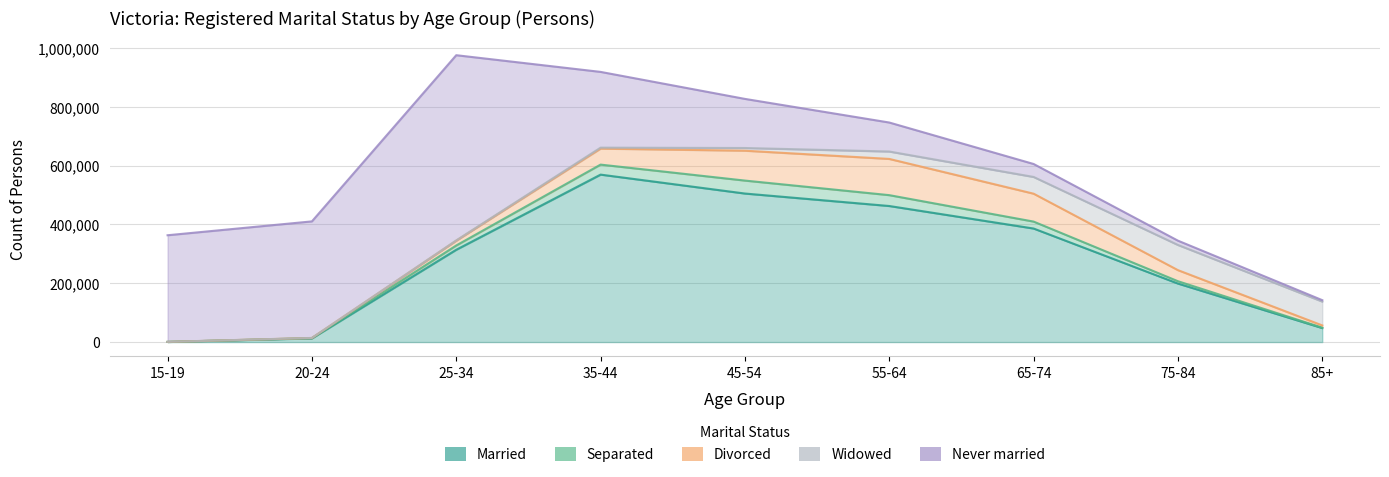

What is the smallest value displayed?

78